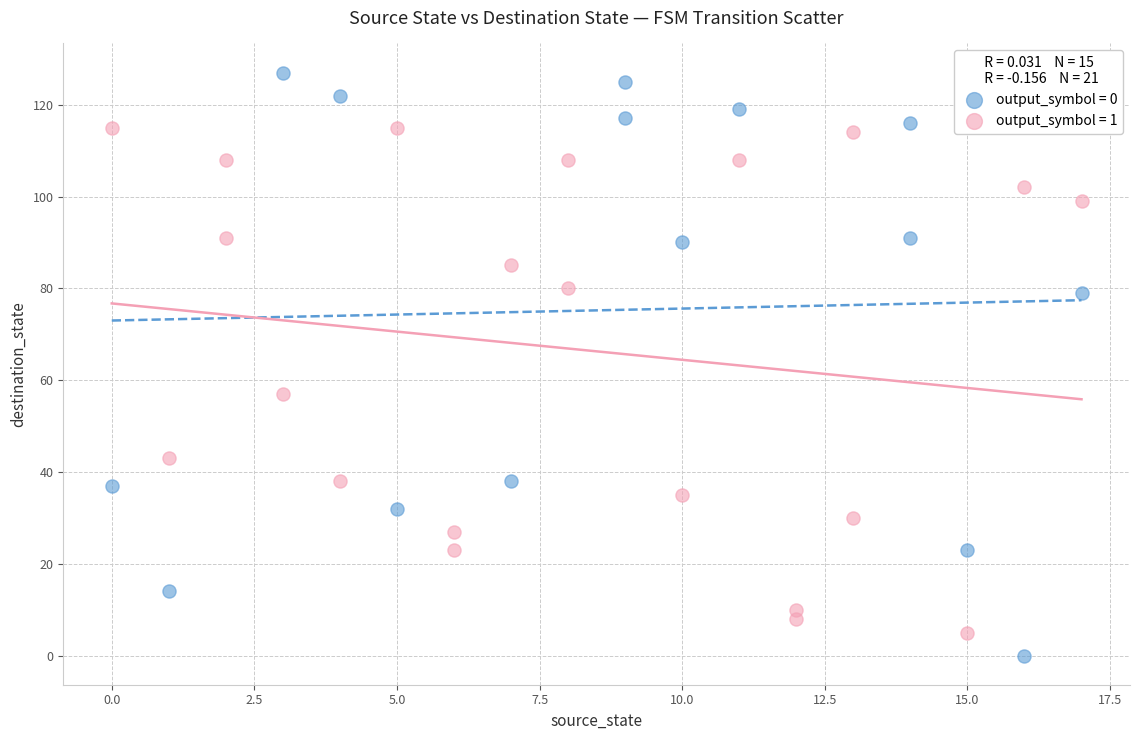

Which series reaches the maximum Y coordinate?

output_symbol = 0